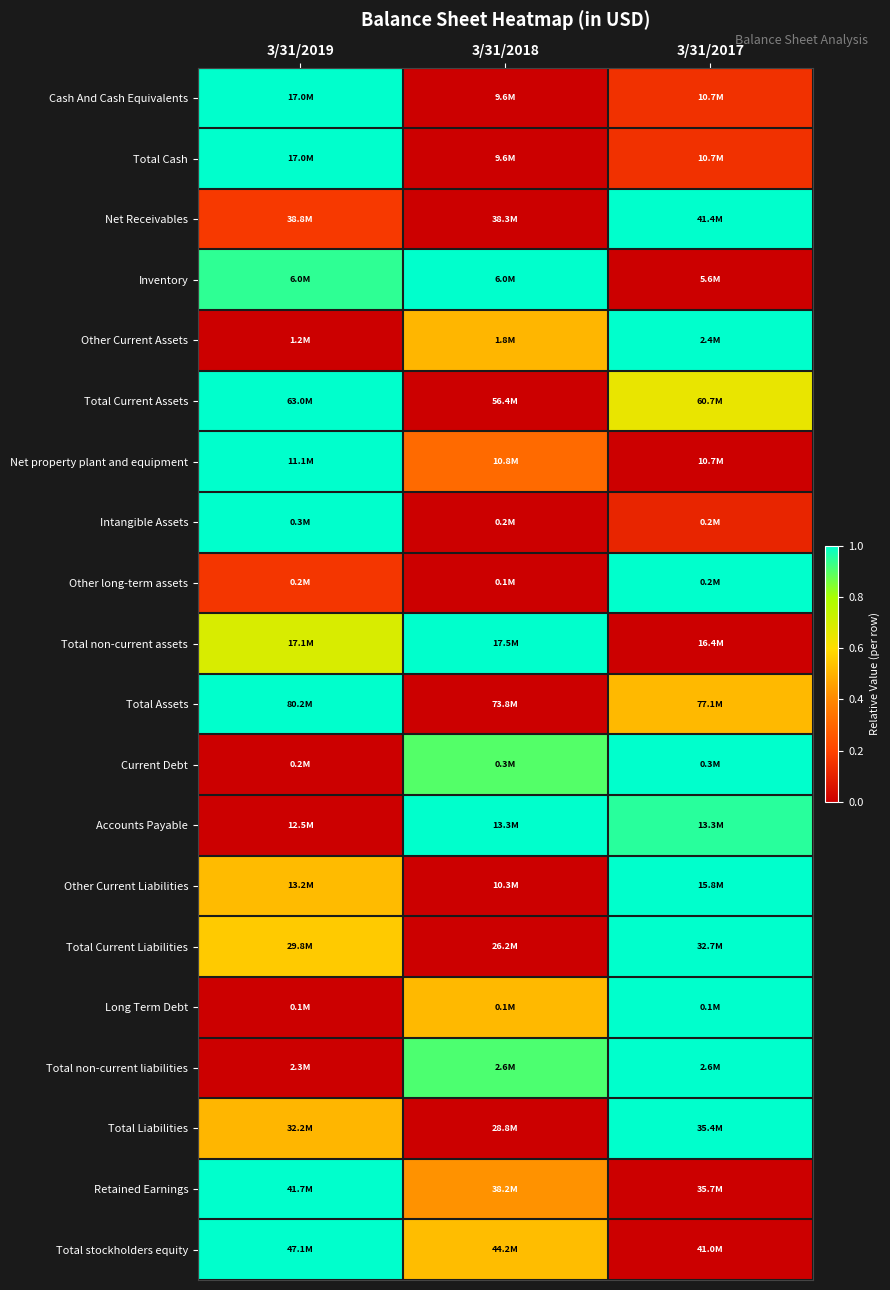

At how many categories does at least one series exceed 0?

3